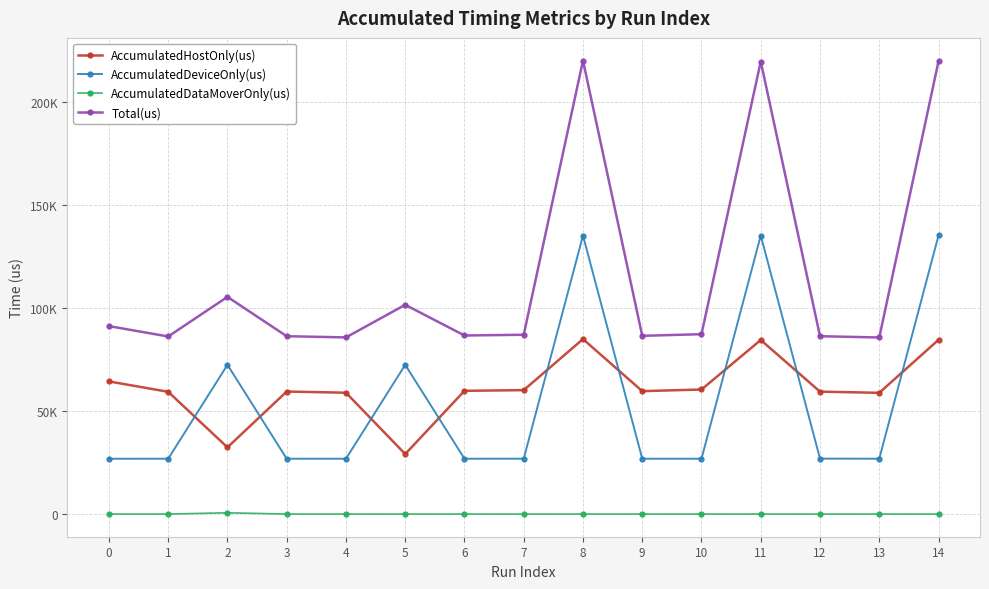

Which series has the widest spread of values?

Total(us)